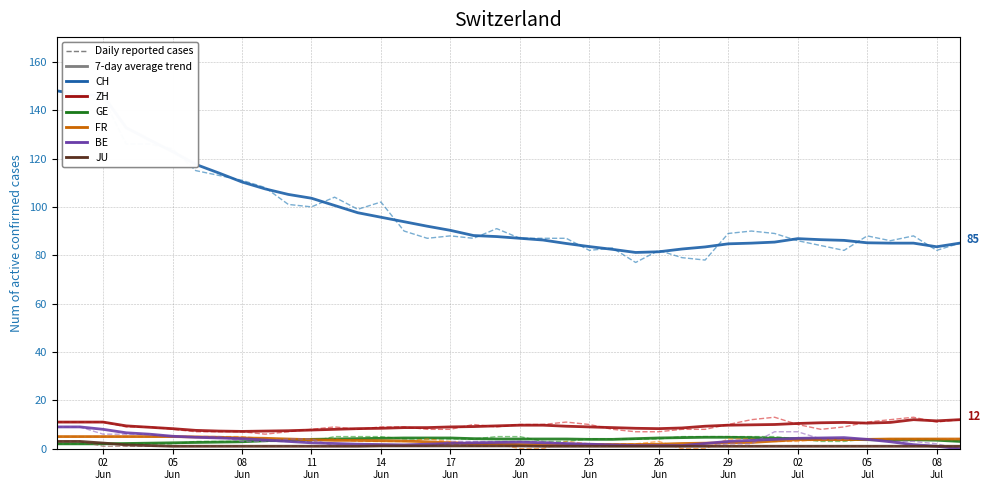

What is the greatest value displayed?

148.0